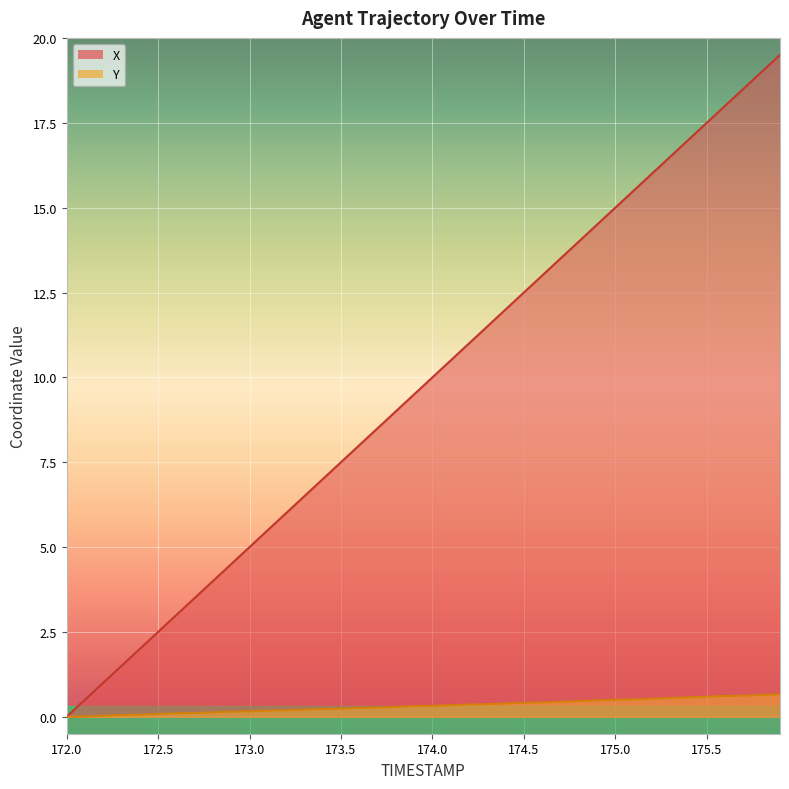

Reading right to left, list all the values displayed in this chart.

X: 19.5	19.0	18.5	18.0	17.5	17.0	16.5	16.0	15.5	15.0	14.5	14.0	13.5	13.0	12.5	12.0	11.5	11.0	10.5	10.0	9.5	9.0	8.5	8.0	7.5	7.0	6.5	6.0	5.5	5.0	4.5	4.0	3.5	3.0	2.5	2.0	1.5	1.0	0.5	0.0
Y: 0.7	0.6	0.6	0.6	0.6	0.6	0.6	0.5	0.5	0.5	0.5	0.5	0.4	0.4	0.4	0.4	0.4	0.4	0.3	0.3	0.3	0.3	0.3	0.3	0.2	0.2	0.2	0.2	0.2	0.2	0.2	0.1	0.1	0.1	0.1	0.1	0.1	0.0	0.0	0.0